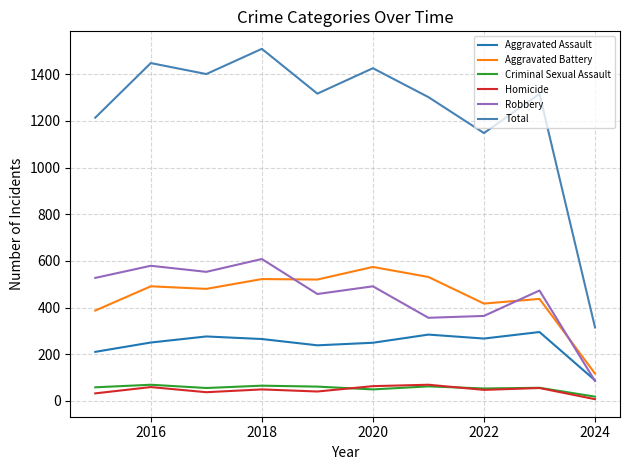

Which series has the widest spread of values?

Total